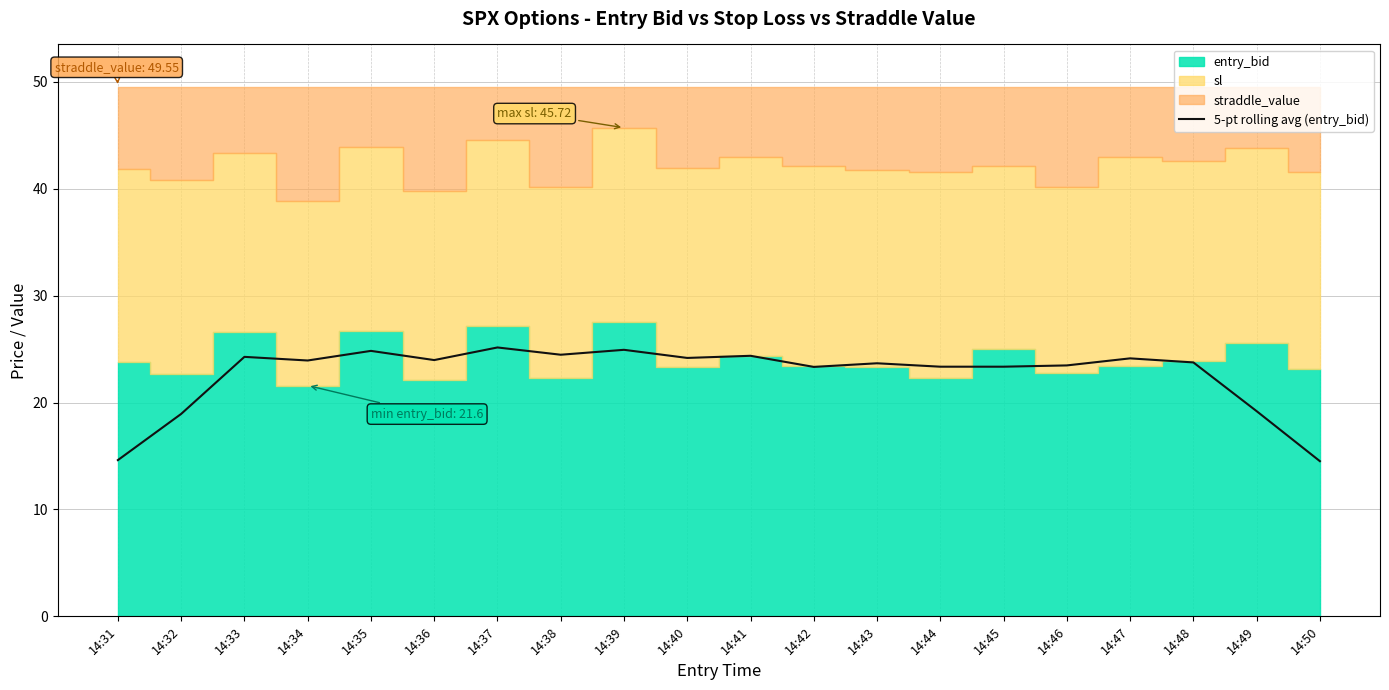

The chart shows a value of 31.6 at 14:49. True or false?

False